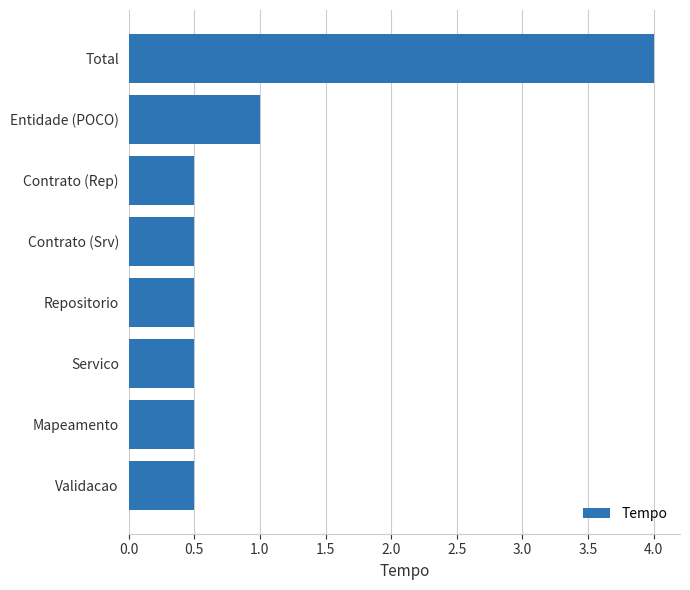

What is the label of the 7th bar from the top?

Mapeamento